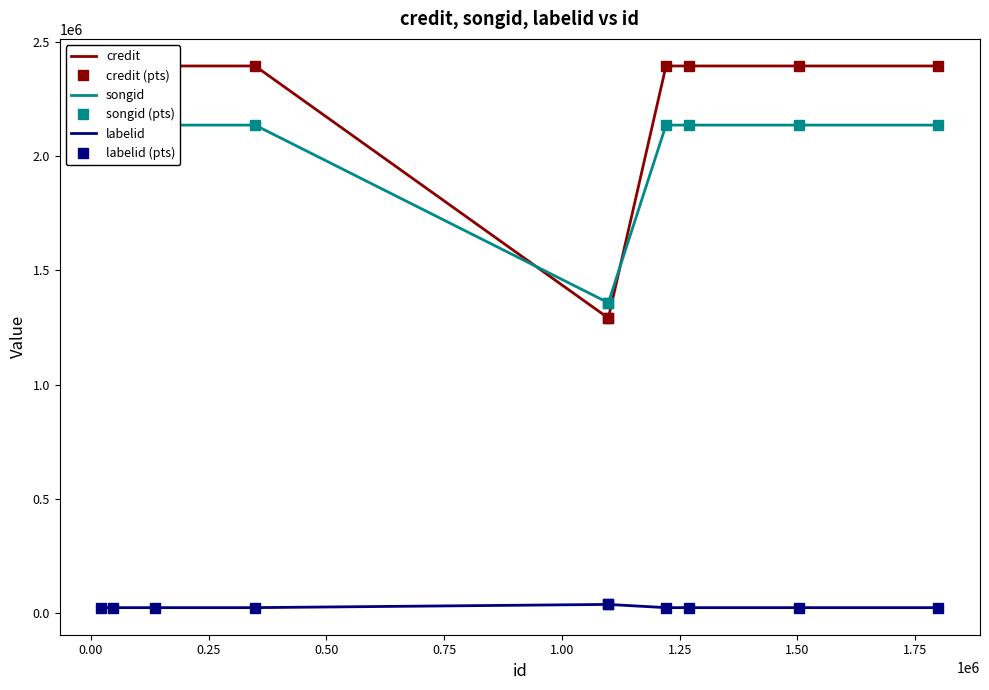

The value of songid at 0.75 is 633383. True or false?

False